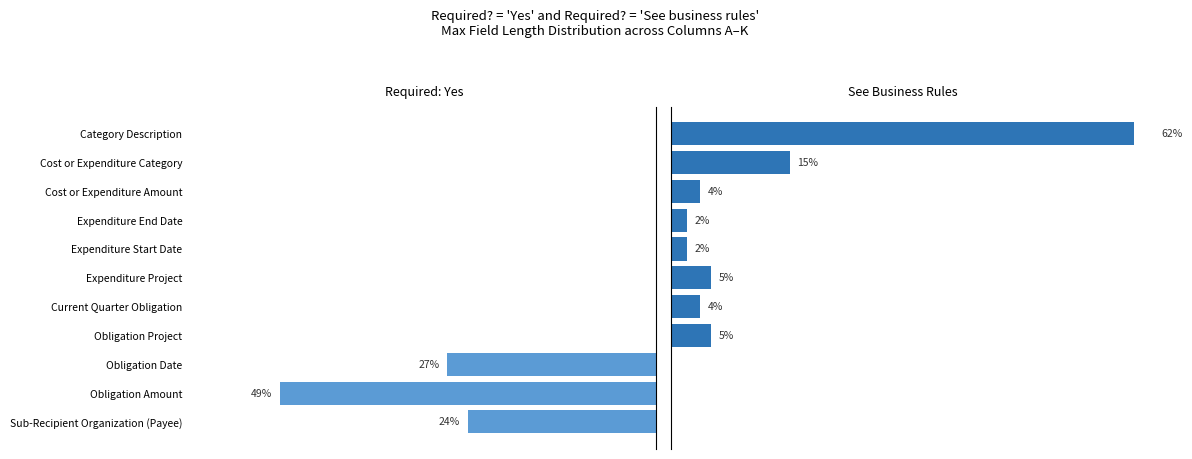

Which series has the largest range (max minus min)?

See Business Rules